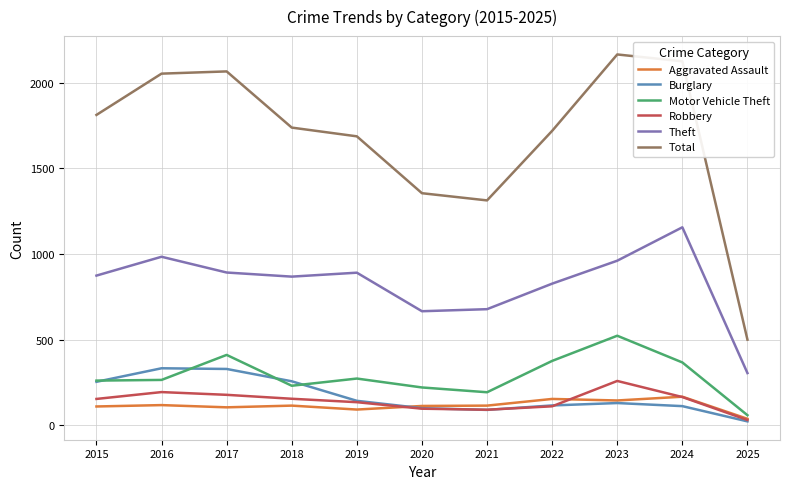

What are all the series names shown in the legend?

Aggravated Assault, Burglary, Motor Vehicle Theft, Robbery, Theft, Total